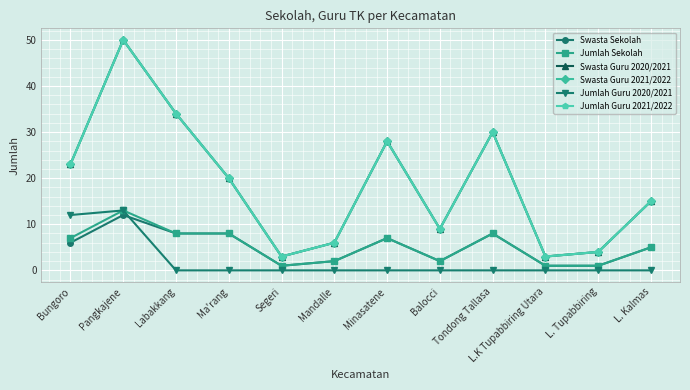

What is the difference between the maximum and minimum values in the Jumlah Sekolah series?

12